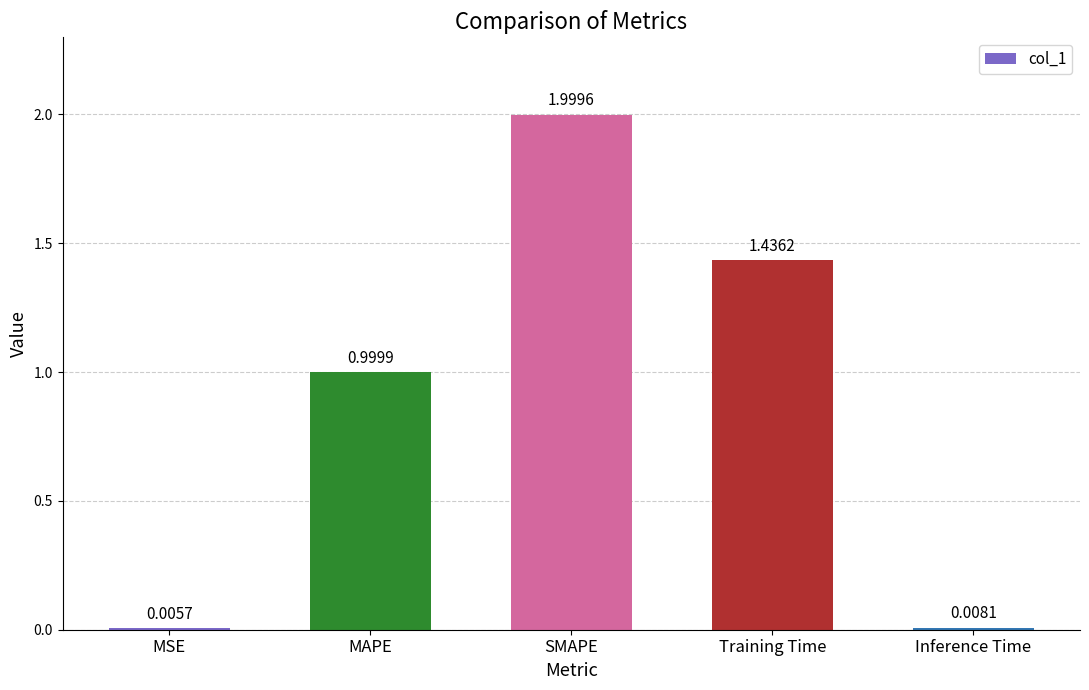

Which has a higher value, SMAPE or Training Time?

SMAPE